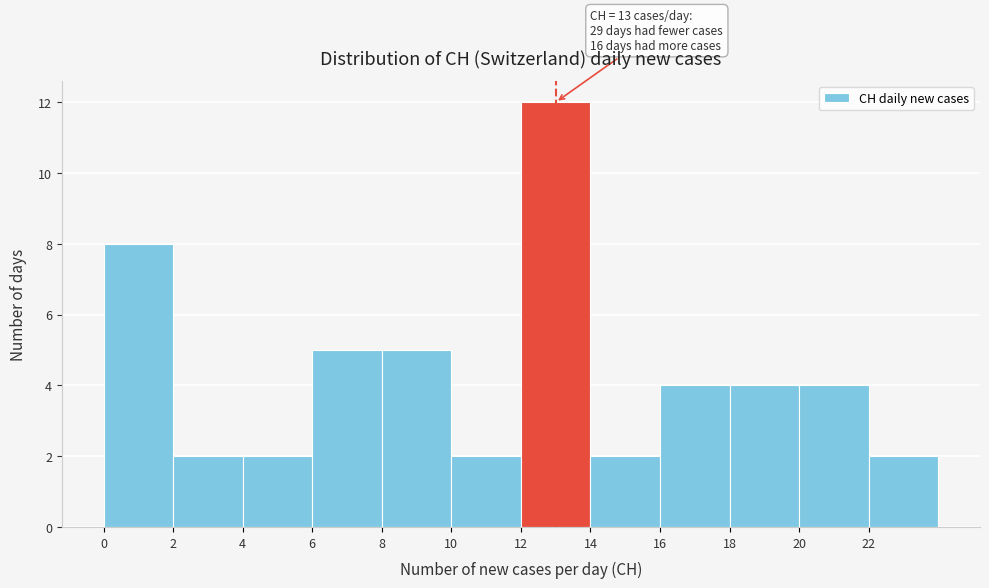

Over which range of the x-axis is the bar tallest?

12 to 14